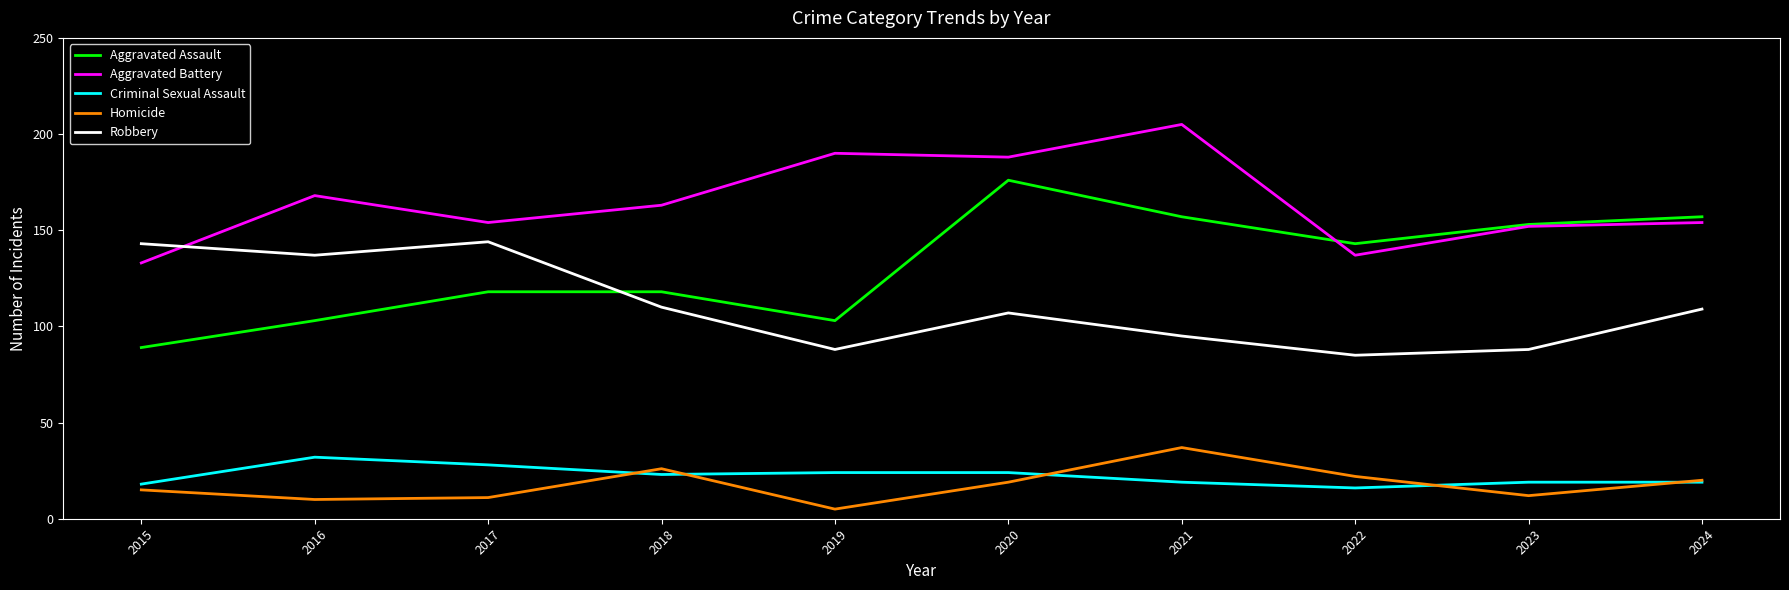

Which series changed the most between 2017 and 2020?

Aggravated Assault